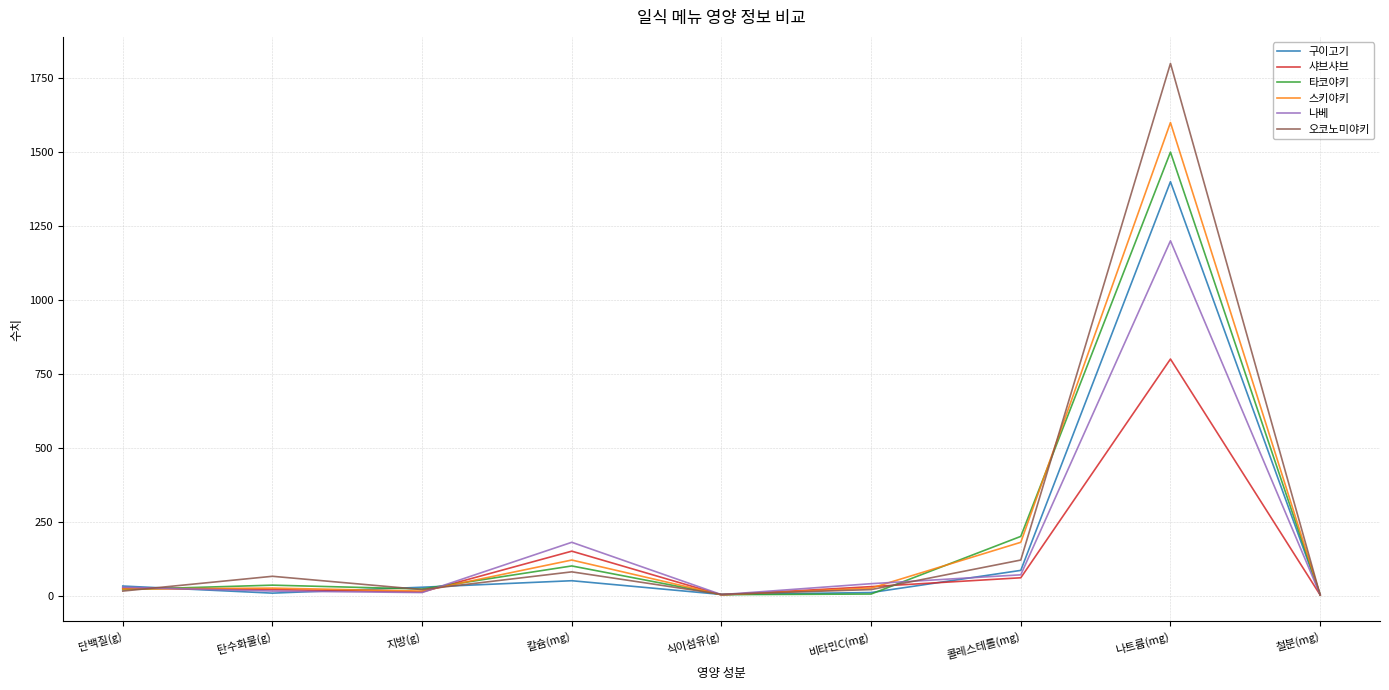

Which label corresponds to the largest value in the chart?

나트륨(mg)